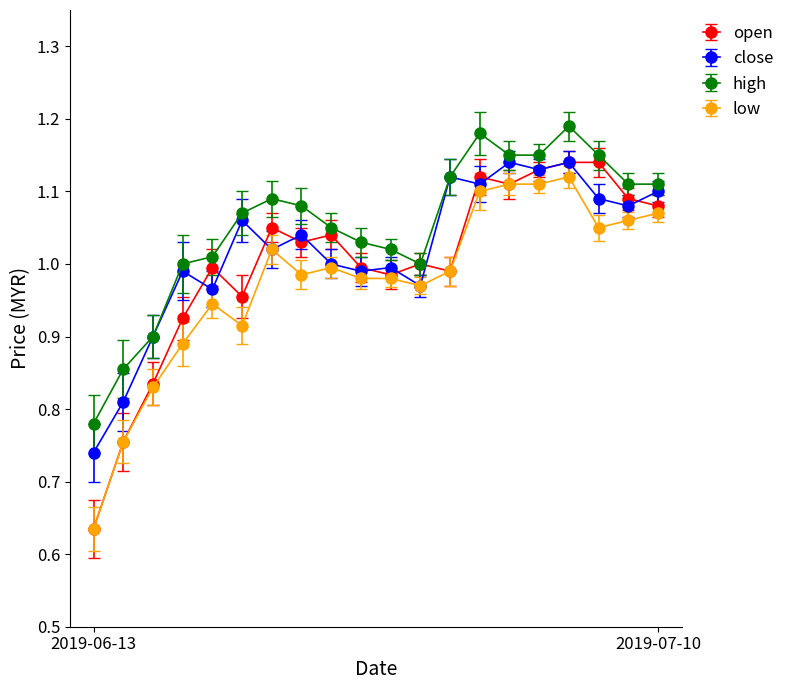

List the series in order of their overall mean, lowest first.

low, open, close, high